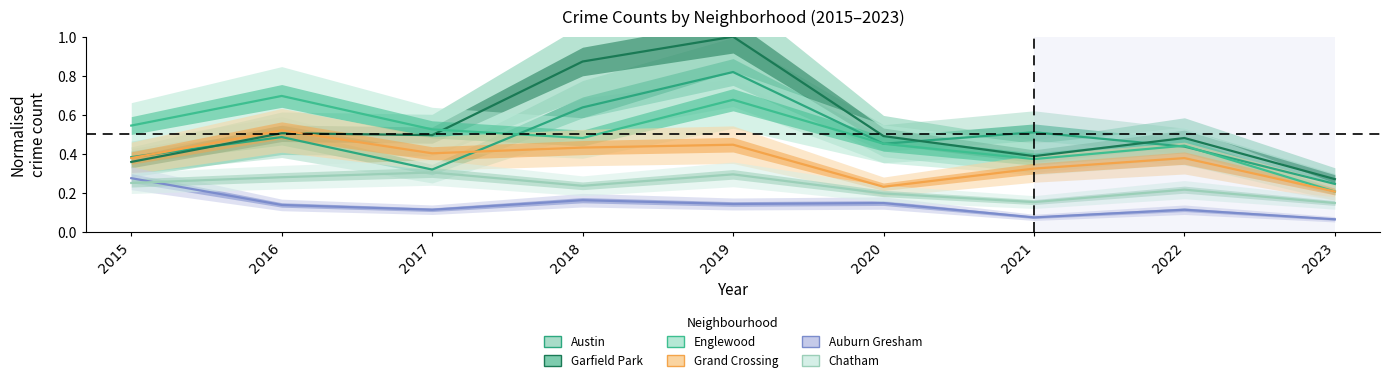

How many intersections are there between Austin and Englewood?

3